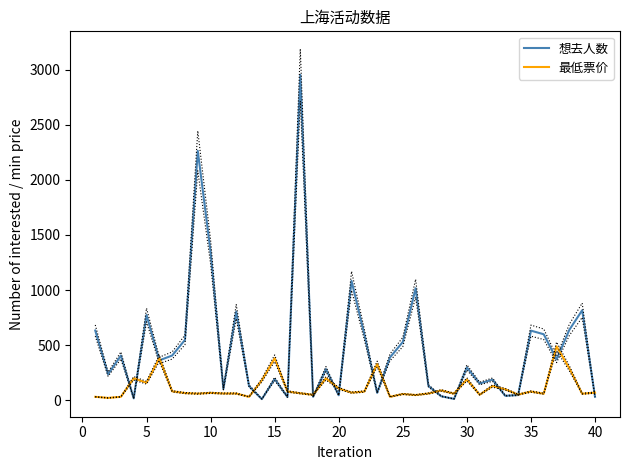

Is the value of 最低票价 at 11 greater than the value of 想去人数 at 31?

No